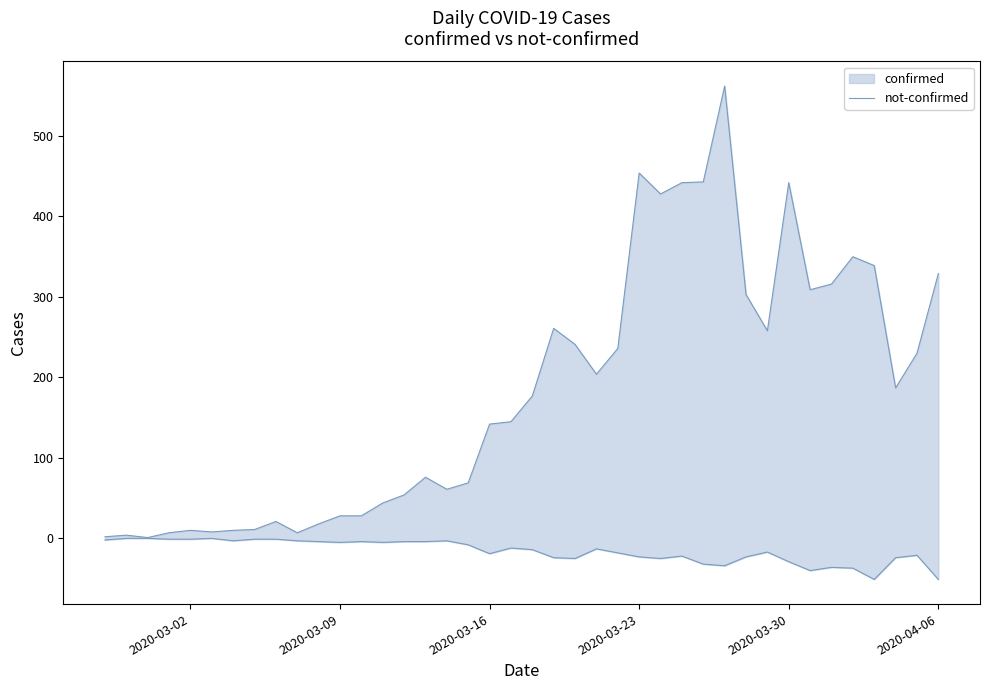

The chart shows a value of 71 at 14. True or false?

False